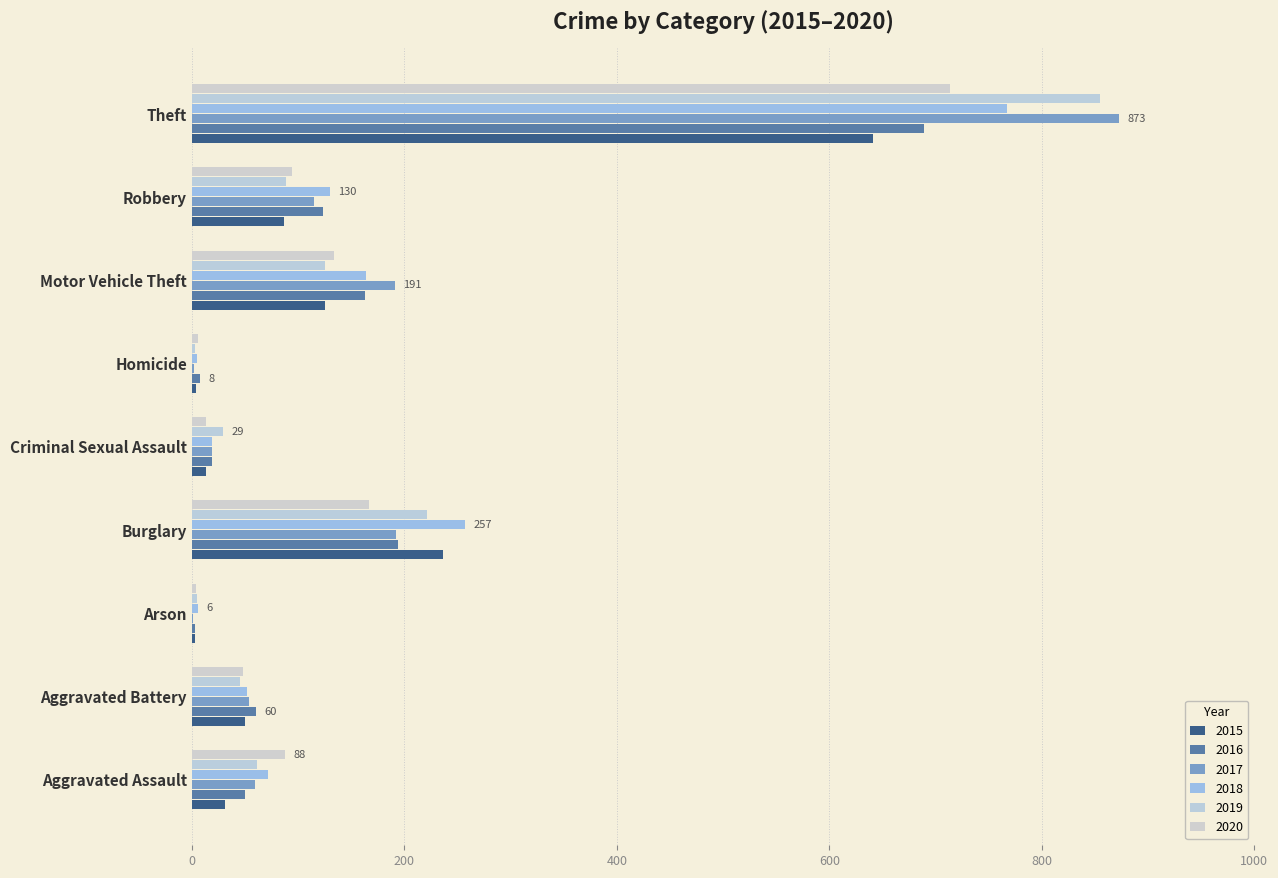

What are all the series names shown in the legend?

2015, 2016, 2017, 2018, 2019, 2020